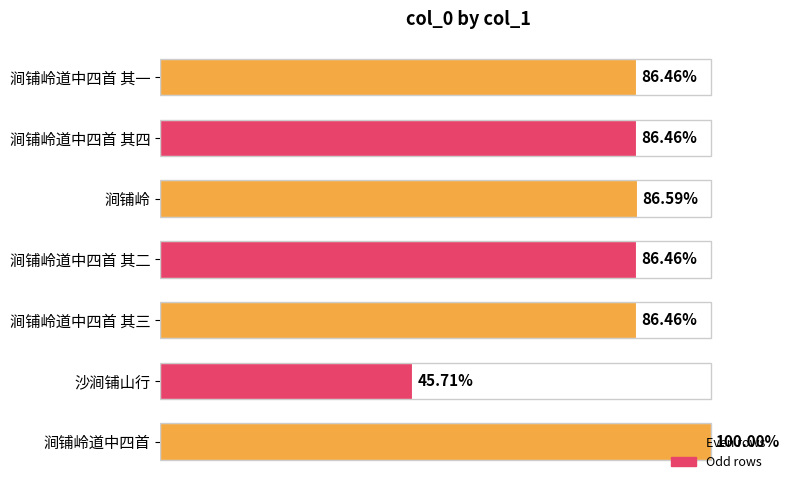

Are the bars horizontal?

Yes